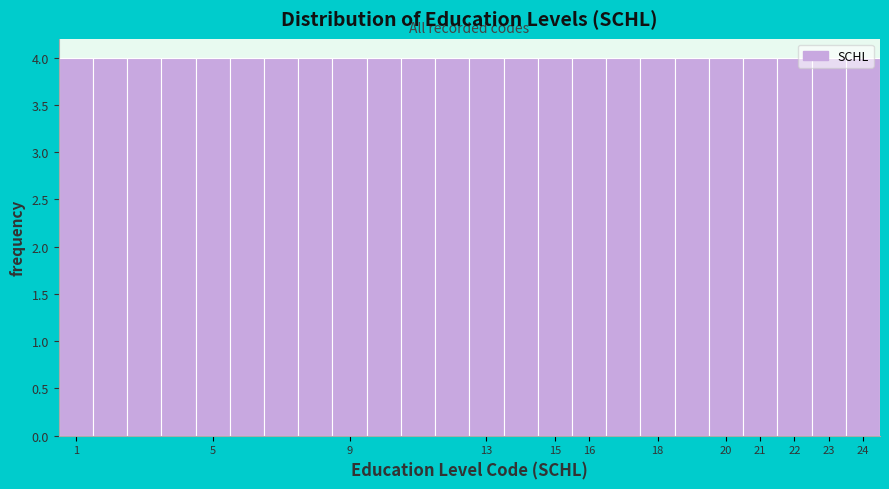

Reading left to right, list every bar in this chart as the range it spans on the x-axis followed by its height. The values are not printed on the chart, so give them approximately, as read against the axis.

0.5 to 1.5: 4
1.5 to 2.5: 4
2.5 to 3.5: 4
3.5 to 4.5: 4
4.5 to 5.5: 4
5.5 to 6.5: 4
6.5 to 7.5: 4
7.5 to 8.5: 4
8.5 to 9.5: 4
9.5 to 10.5: 4
10.5 to 11.5: 4
11.5 to 12.5: 4
12.5 to 13.5: 4
13.5 to 14.5: 4
14.5 to 15.5: 4
15.5 to 16.5: 4
16.5 to 17.5: 4
17.5 to 18.5: 4
18.5 to 19.5: 4
19.5 to 20.5: 4
20.5 to 21.5: 4
21.5 to 22.5: 4
22.5 to 23.5: 4
23.5 to 24.5: 4